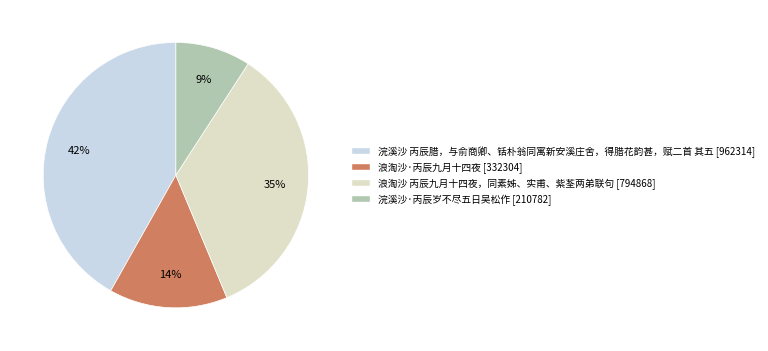

The 浪淘沙·丙辰九月十四夜 slice represents 28% of the pie. True or false?

False